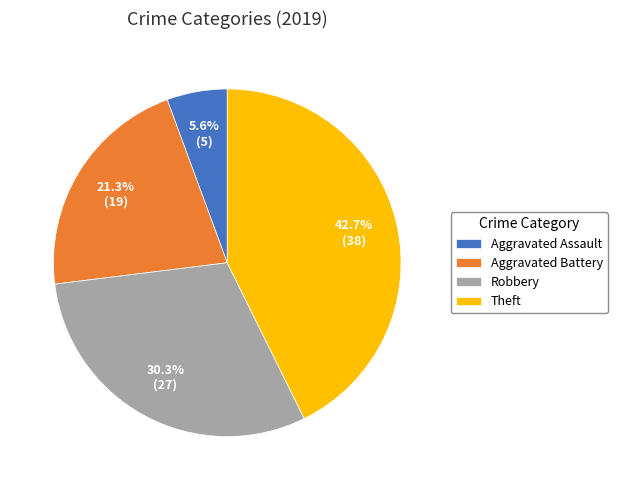

To the nearest percent, what portion does Aggravated Assault represent?

6%